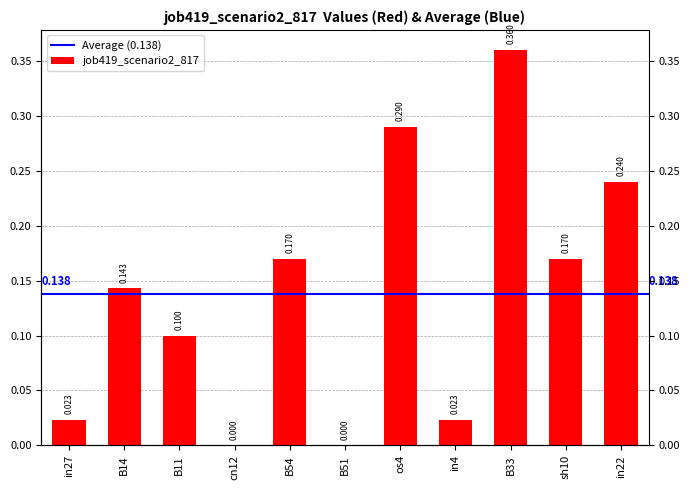

Read the value at in22.

0.2